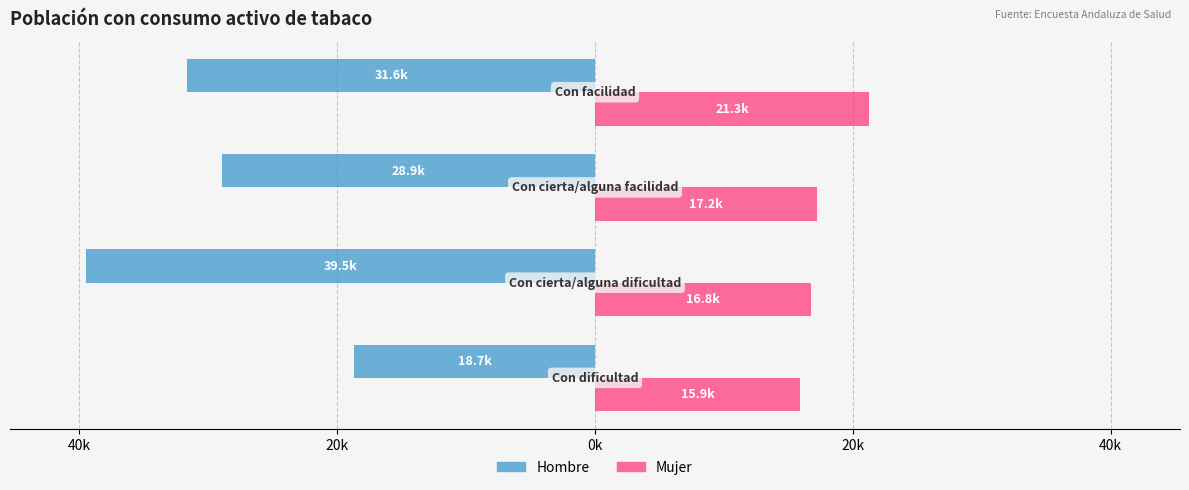

Reading left to right, what are all the values shown in this chart?

Hombre: 60k=-18705	40k=-39470	20k=-28950	0k=-31620
Mujer: 60k=15906	40k=16786	20k=17232	0k=21291